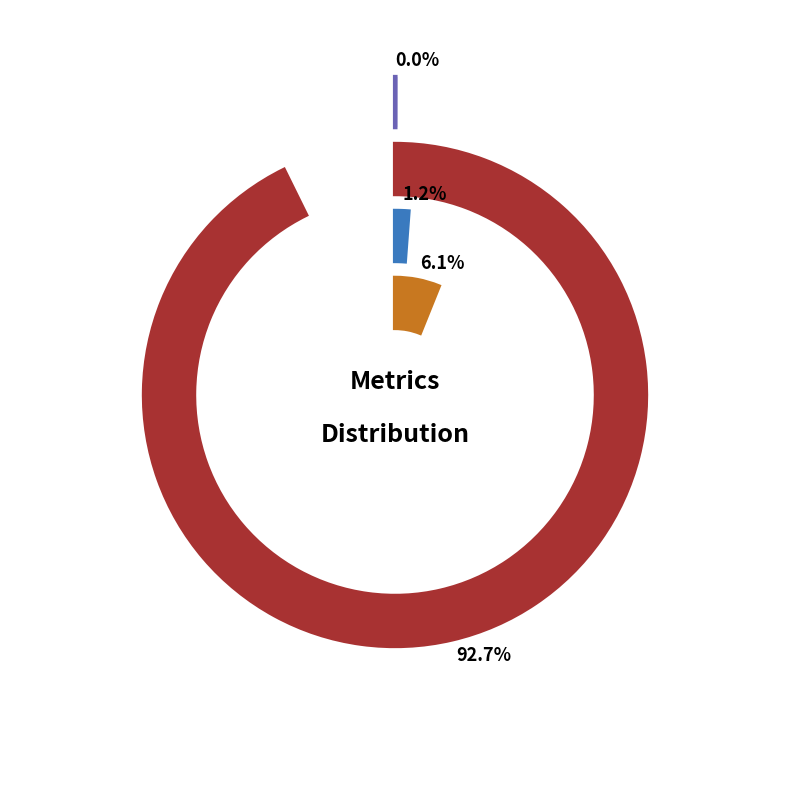

Does any single category account for the majority?

Yes